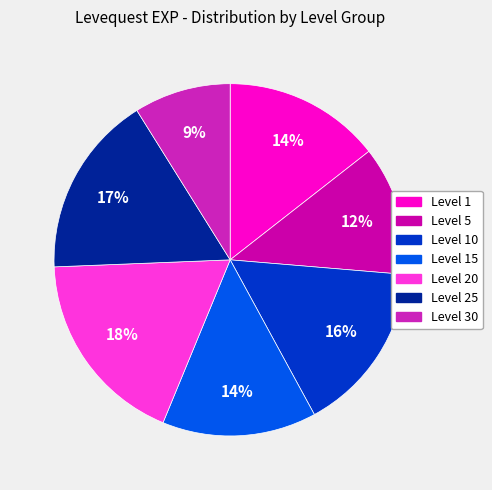

What is the smallest slice in the pie chart?

Level 30